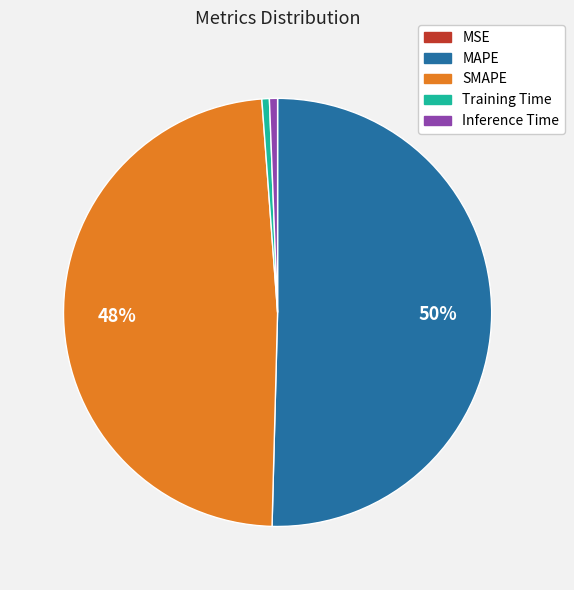

Which slice represents more than half of the pie?

MAPE